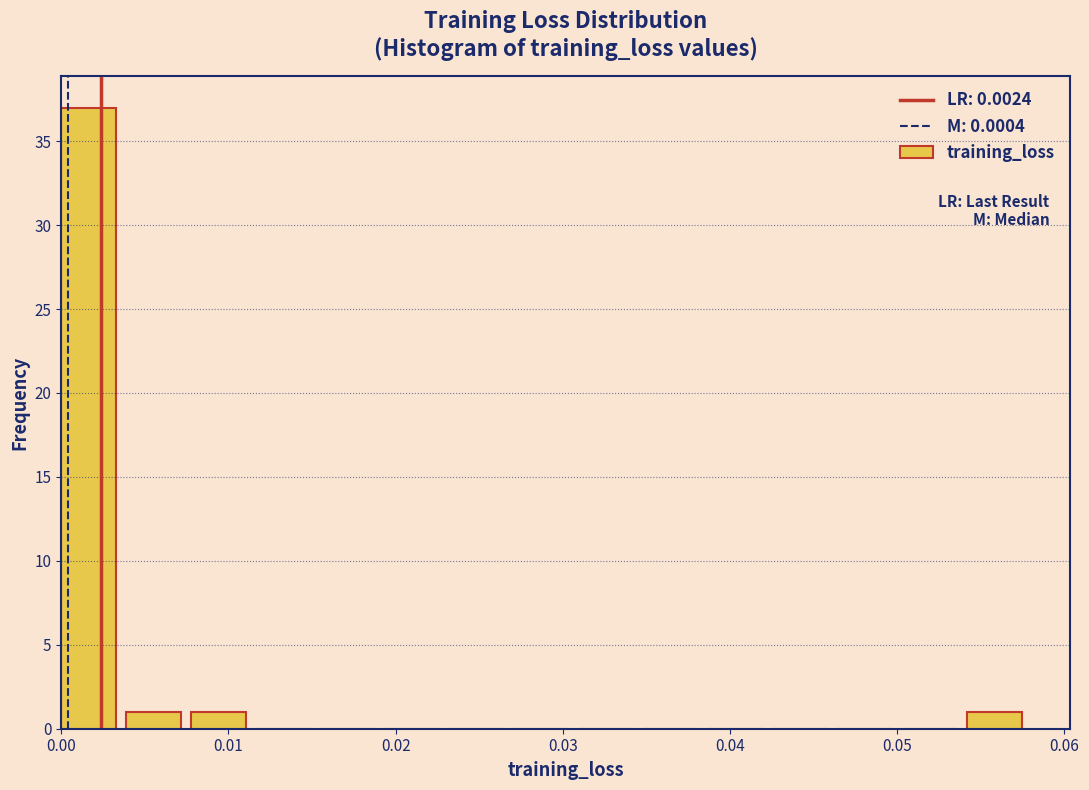

Read against the x-axis, roughly where is the centre of the tallest bar?

0.002